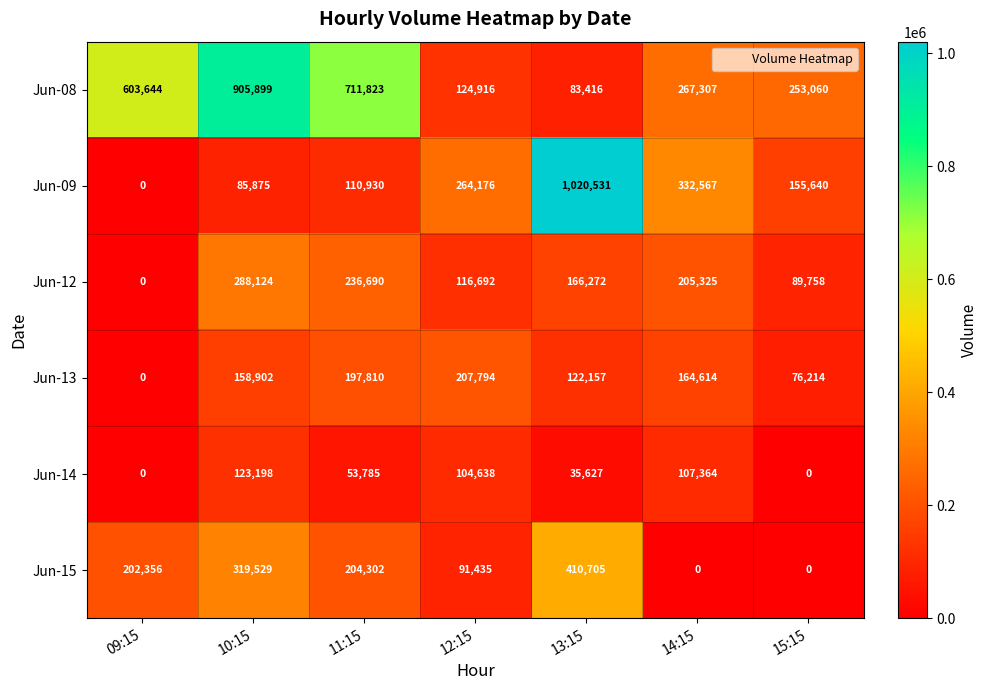

Which category has the highest value in the Jun-08 series?

10:15